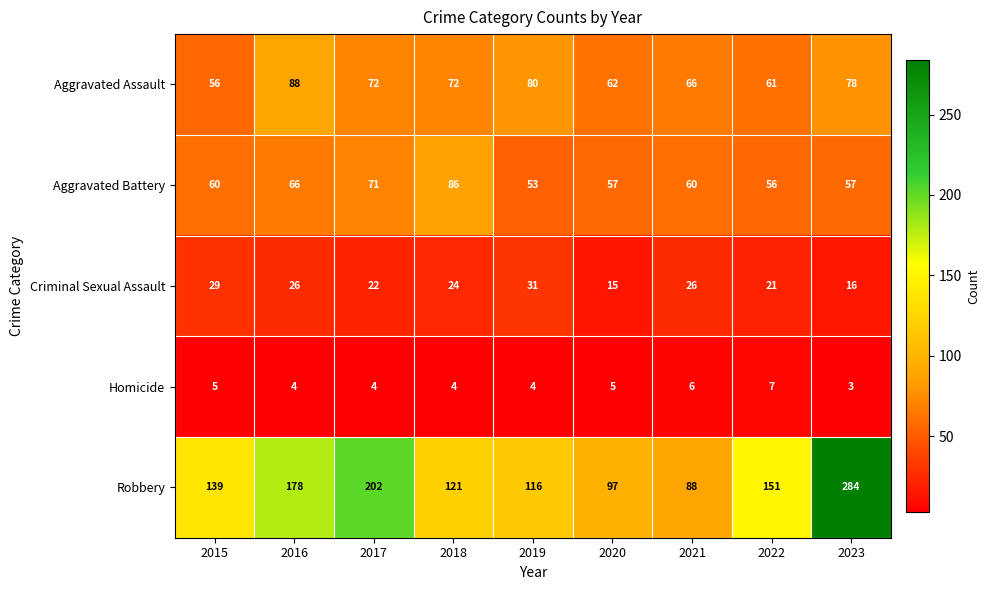

At 2017, list the series in order from smallest to largest.

Homicide, Criminal Sexual Assault, Aggravated Battery, Aggravated Assault, Robbery